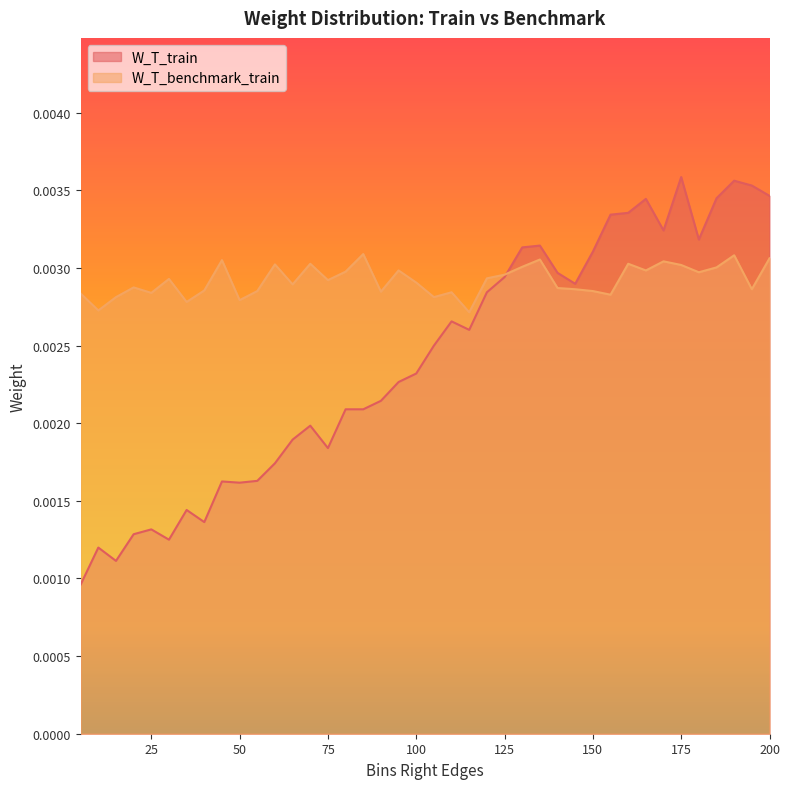

List the series in order of their overall mean, lowest first.

W_T_train, W_T_benchmark_train